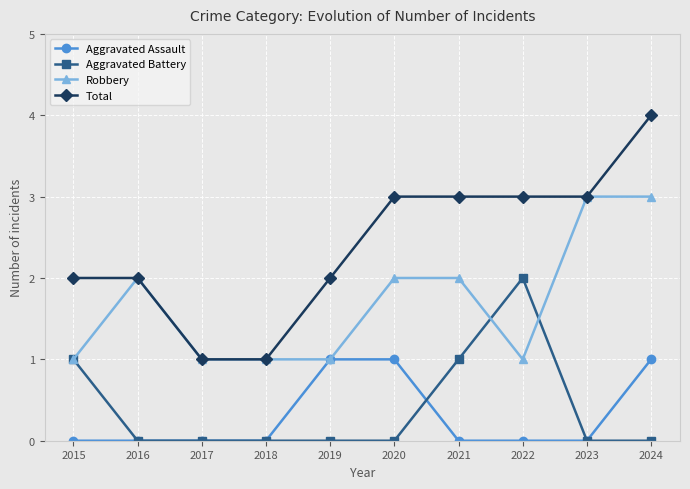

What is the total value across all series at 2022?

6